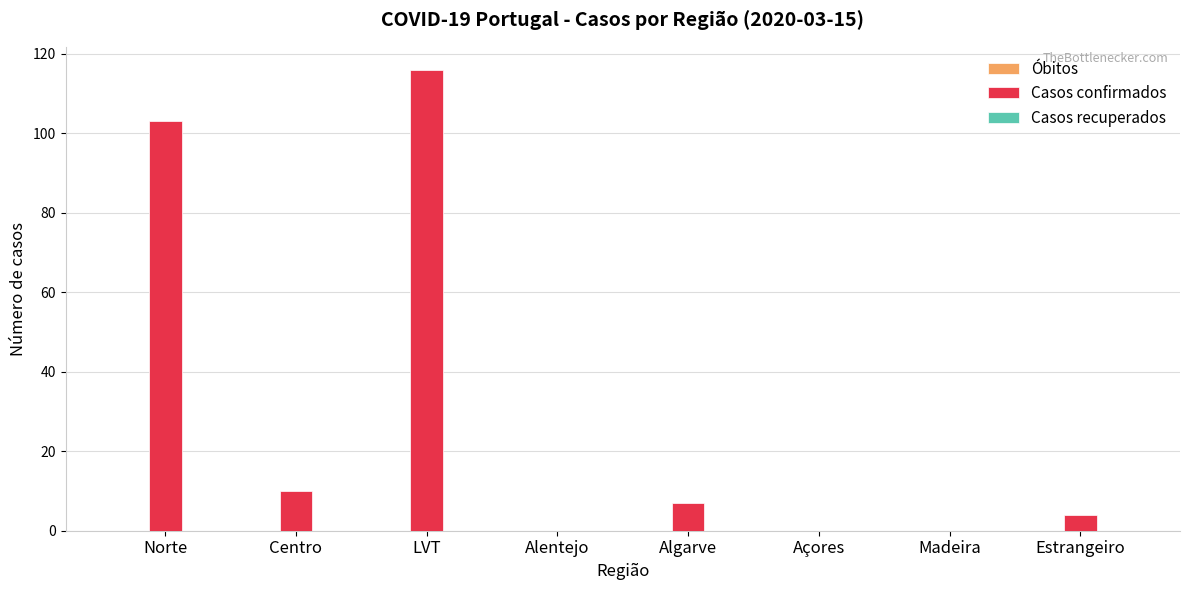

Are the bars horizontal?

No